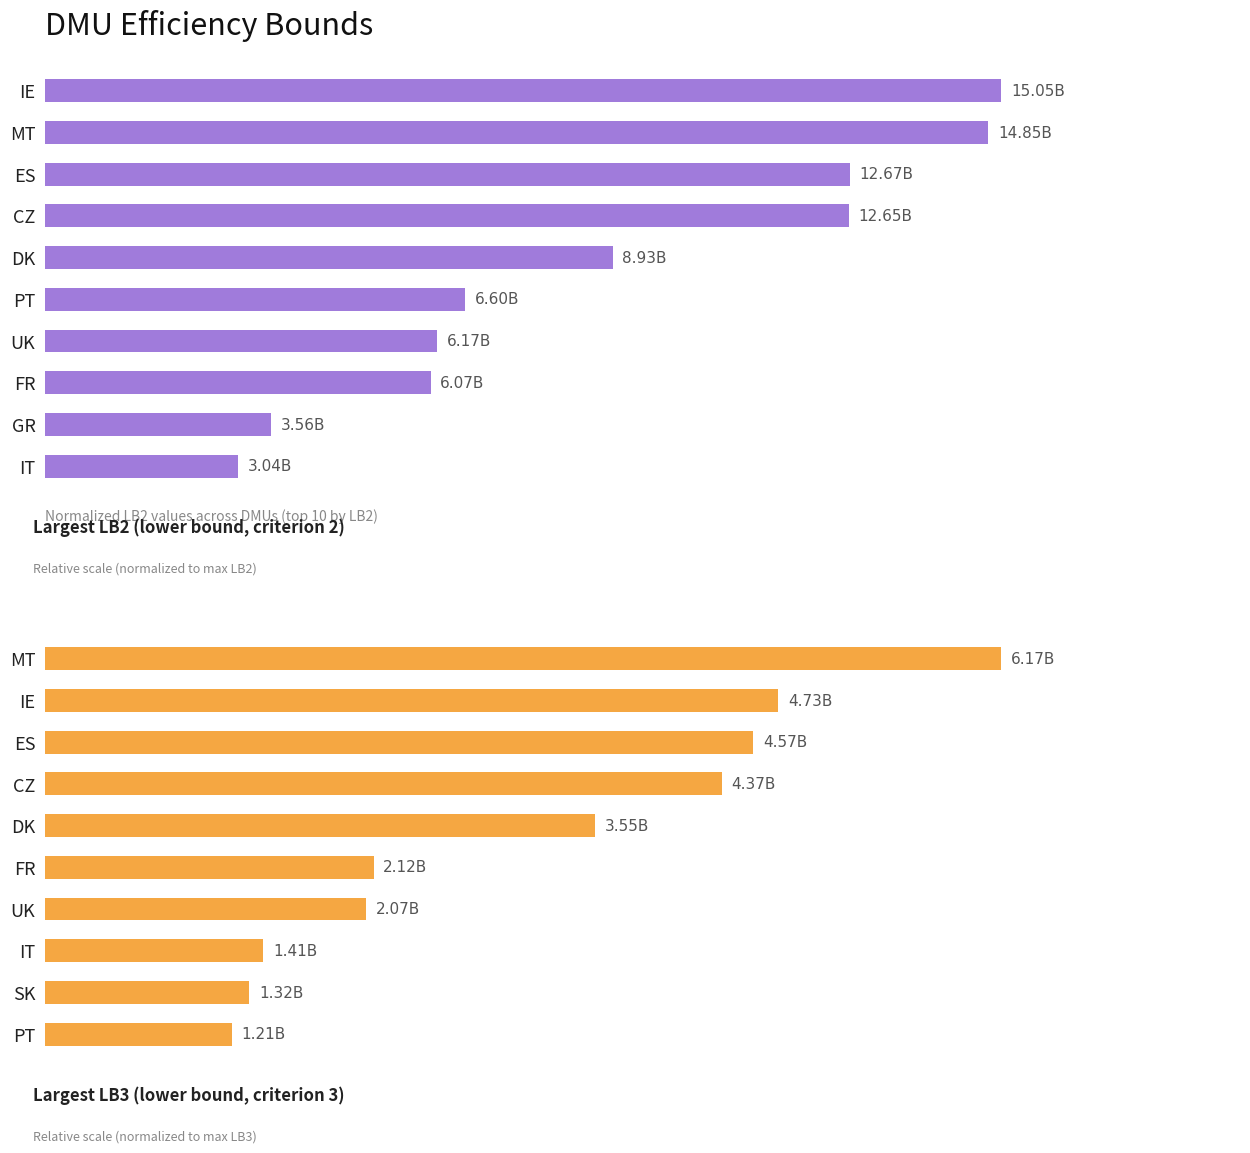

What is the difference between the highest and lowest values at UK?

0.7